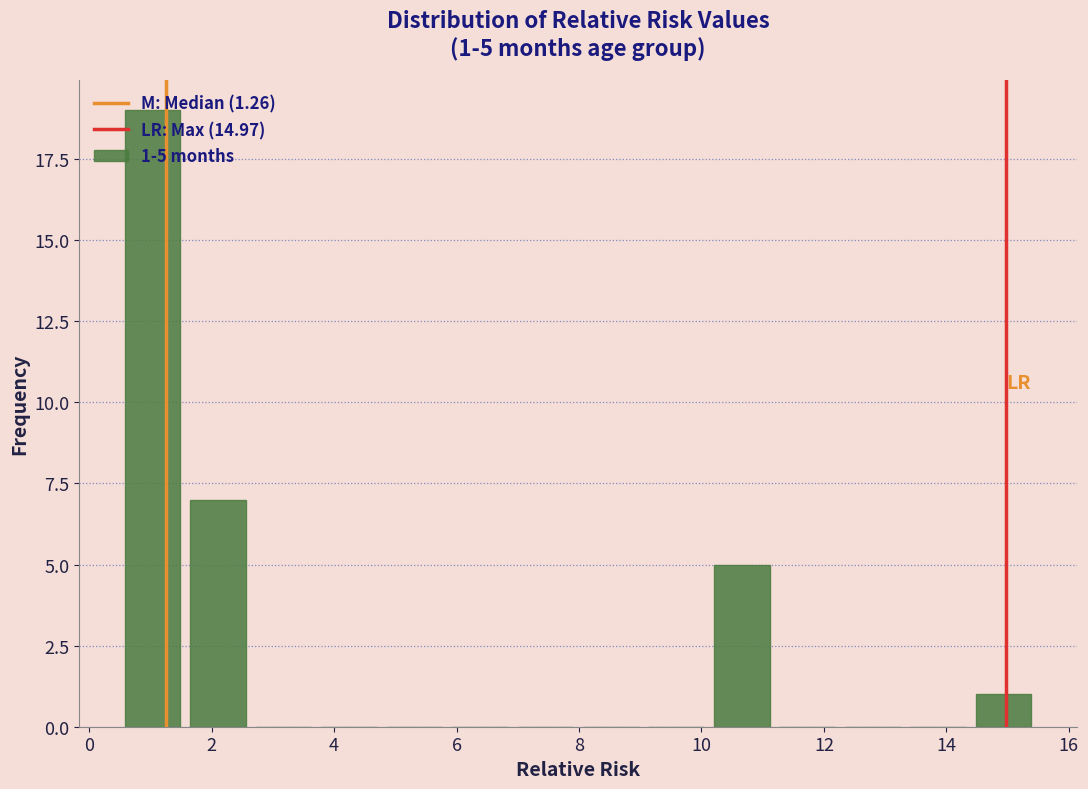

Which range on the x-axis has the tallest bar?

0.6 to 1.6